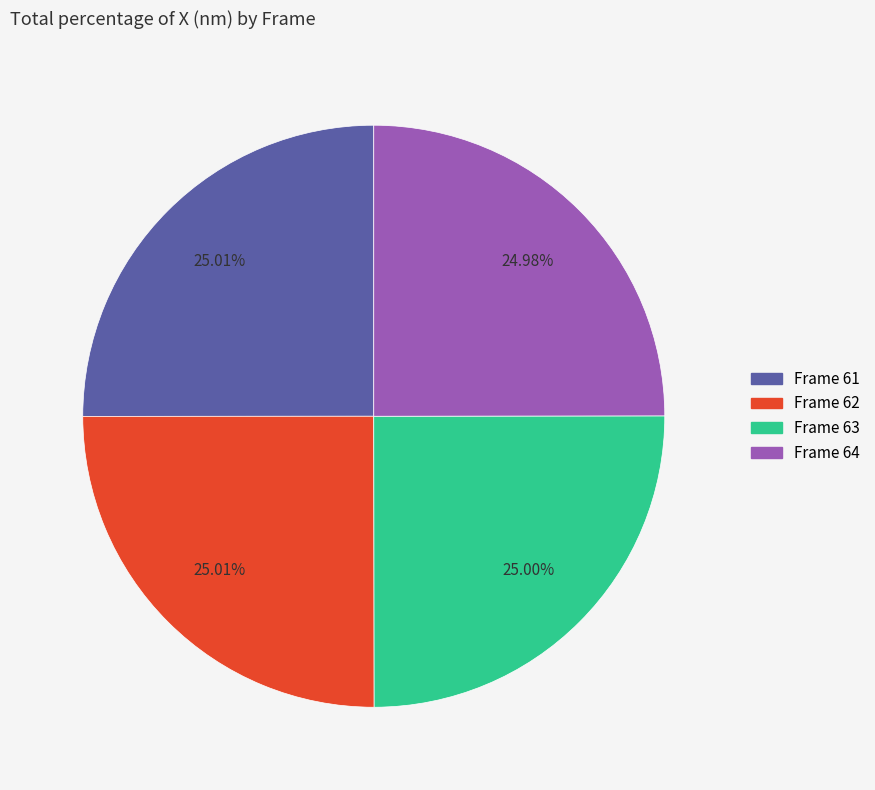

Does any single category account for the majority?

No